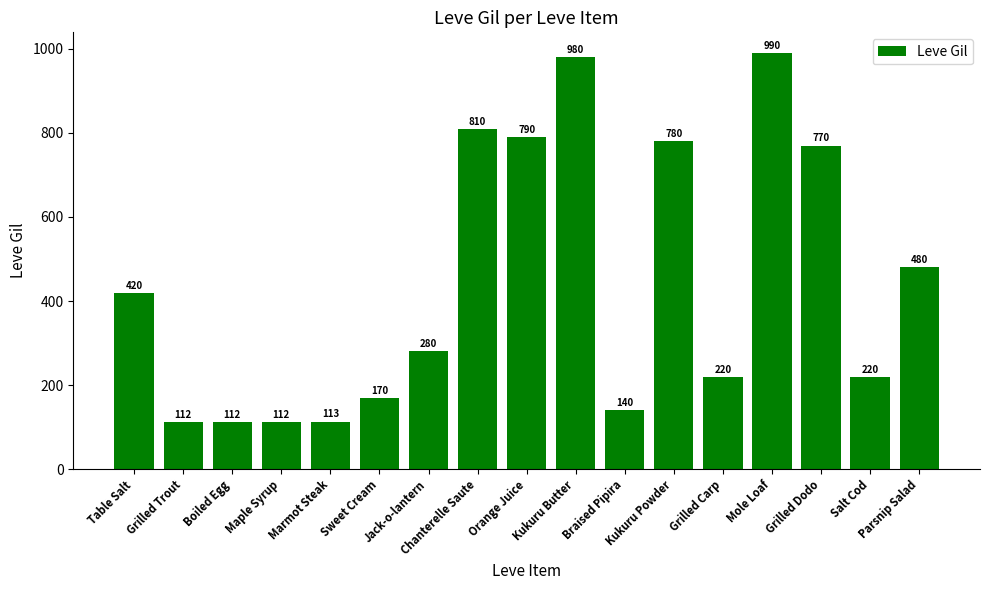

What is the approximate value at Grilled Carp?

220